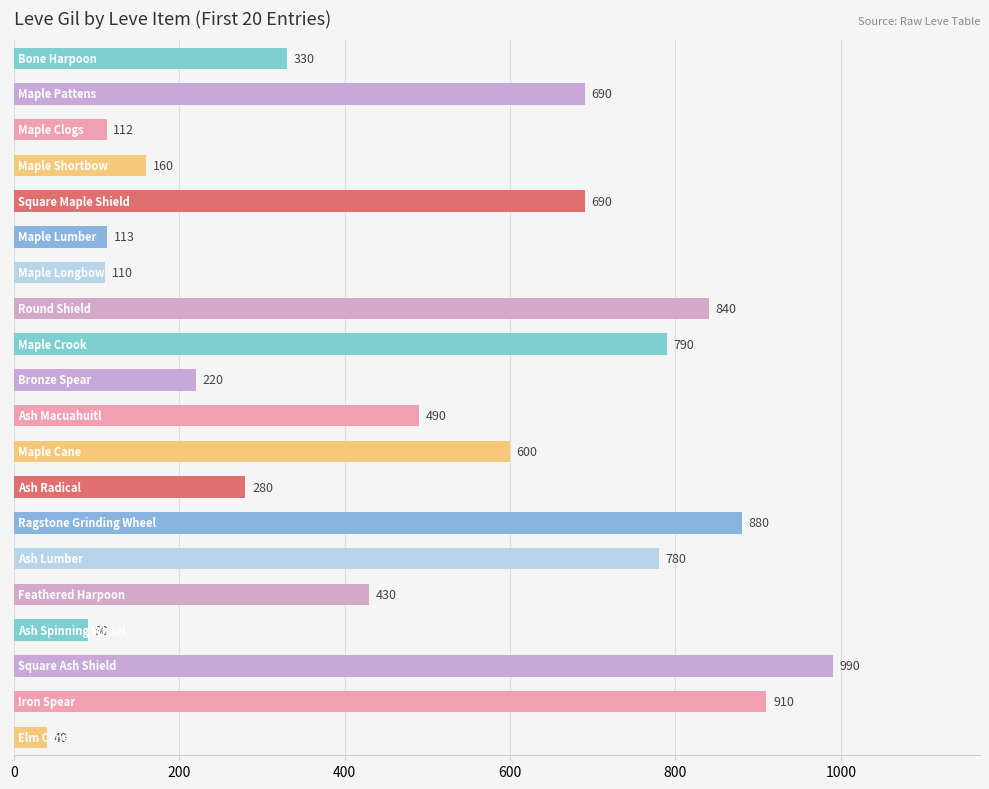

Reading top to bottom, extract all data points from this chart.

330	690	112	160	690	113	110	840	790	220	490	600	280	880	780	430	90	990	910	40